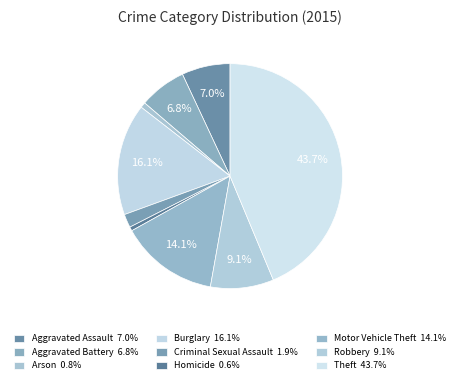

What portion of the pie excludes Arson?

99.2%